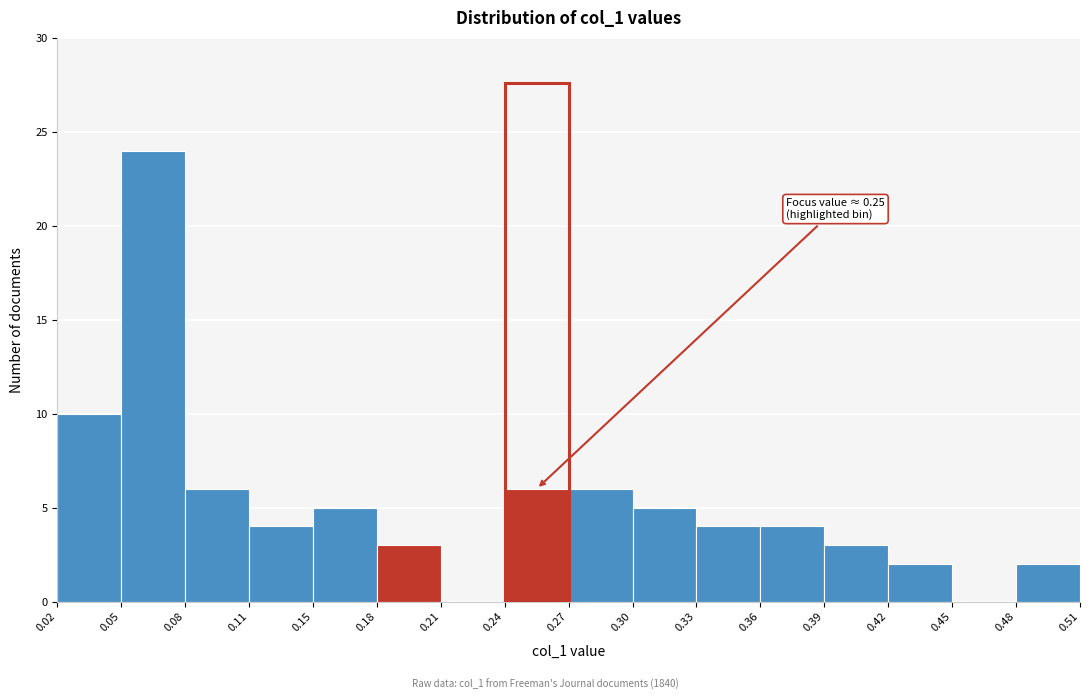

Which range on the x-axis has the tallest bar?

0.05 to 0.08